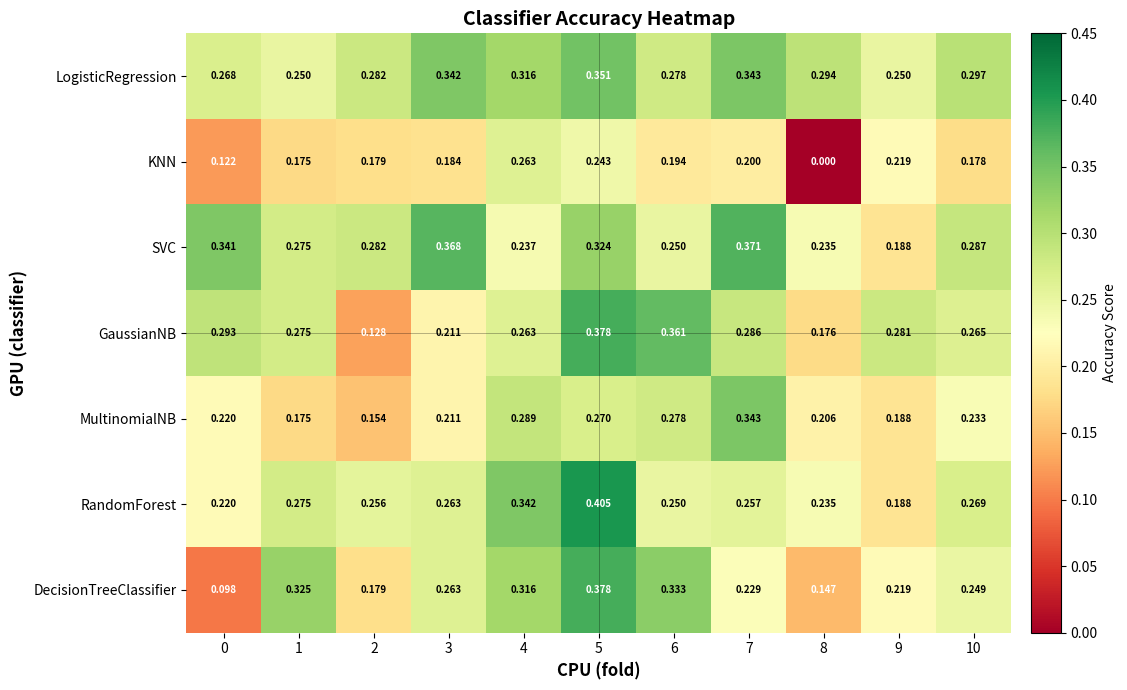

Which series has the largest total across all categories?

LogisticRegression